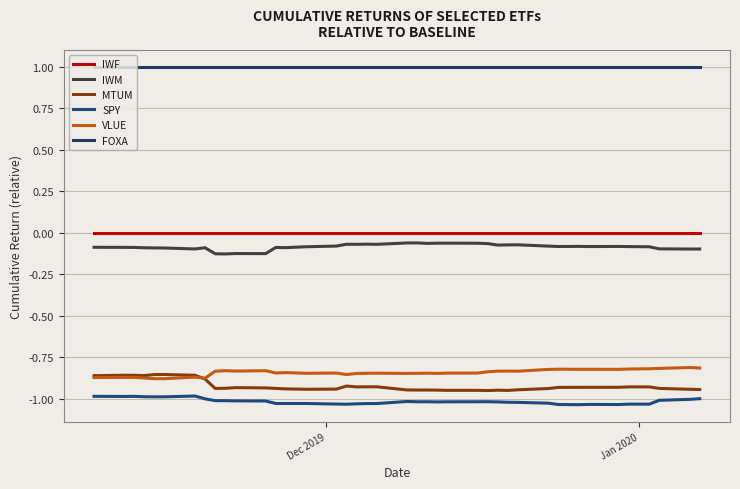

True or false: VLUE and SPY intersect in this chart.

False